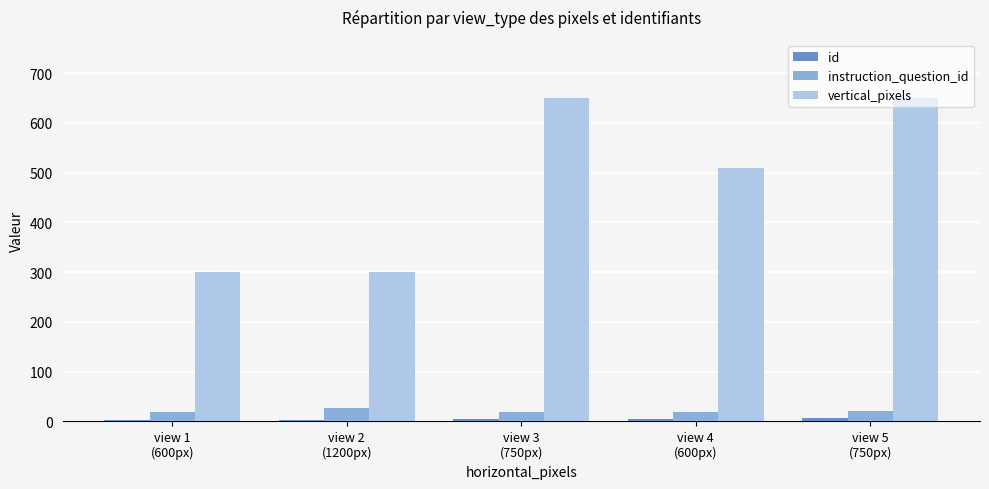

Which series has the largest total across all categories?

vertical_pixels